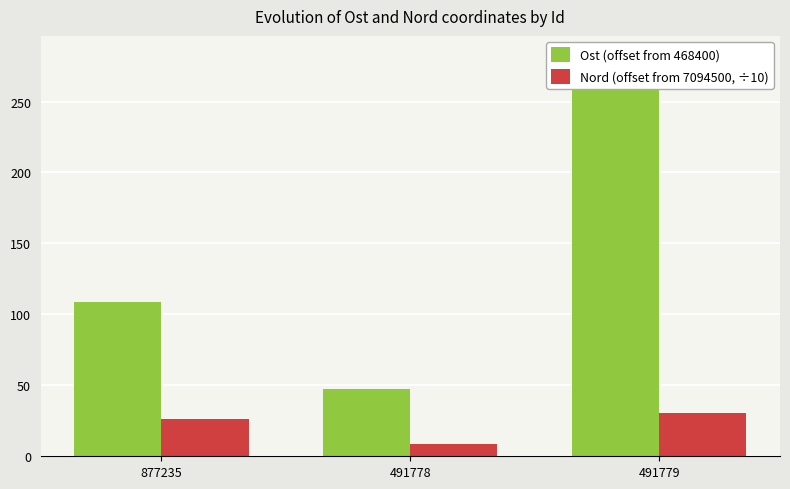

How many groups of bars are there?

3